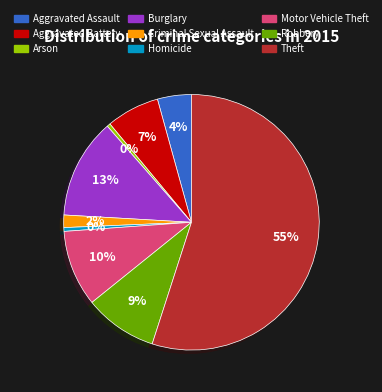

Which has a higher value, Aggravated Assault or Motor Vehicle Theft?

Motor Vehicle Theft